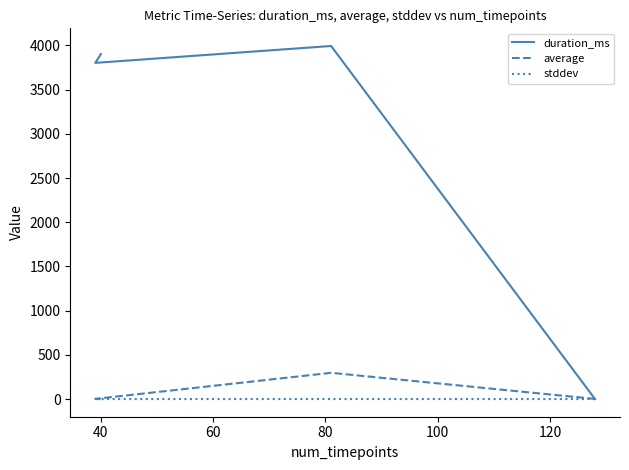

Reading left to right, extract all data points from this chart.

duration_ms: 0.0	3993.0	3802.0	3902.0
average: 1.7	297.0	2.2	2.0
stddev: 0.0	0.4	0.0	0.0